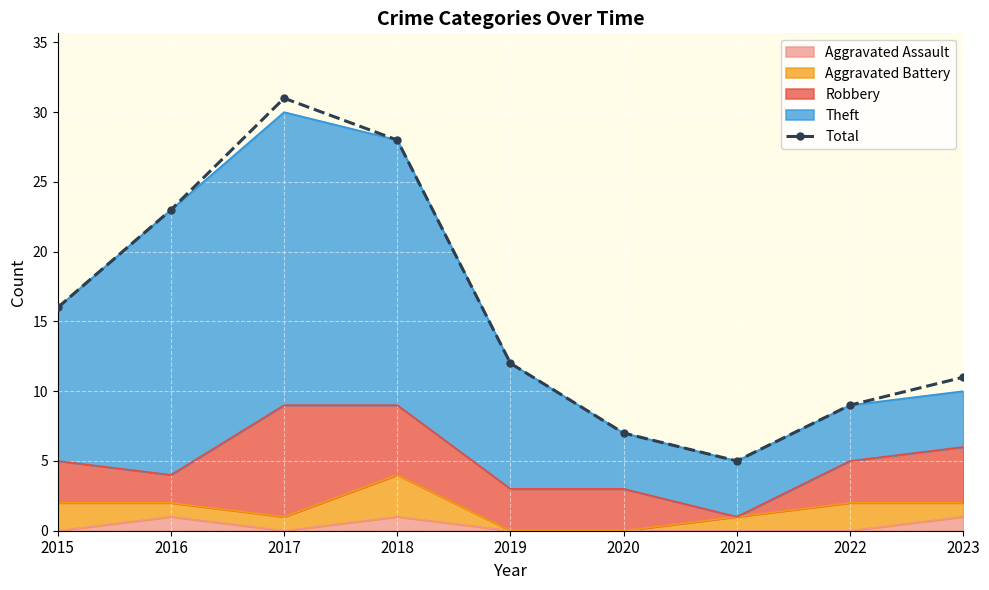

Which label corresponds to the smallest value in the chart?

2021